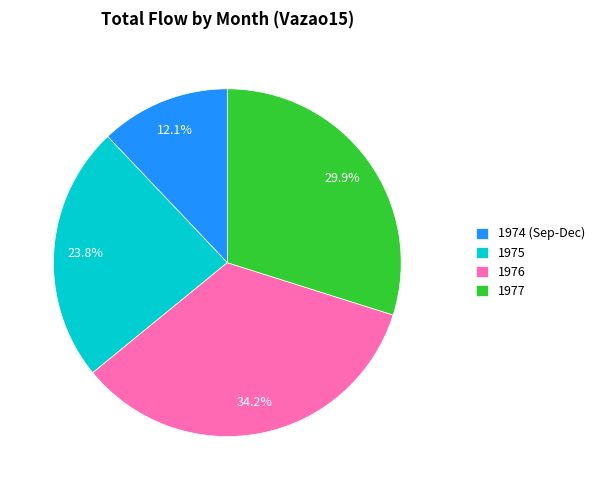

Rank the categories by value from lowest to highest.

1974 (Sep-Dec), 1975, 1977, 1976